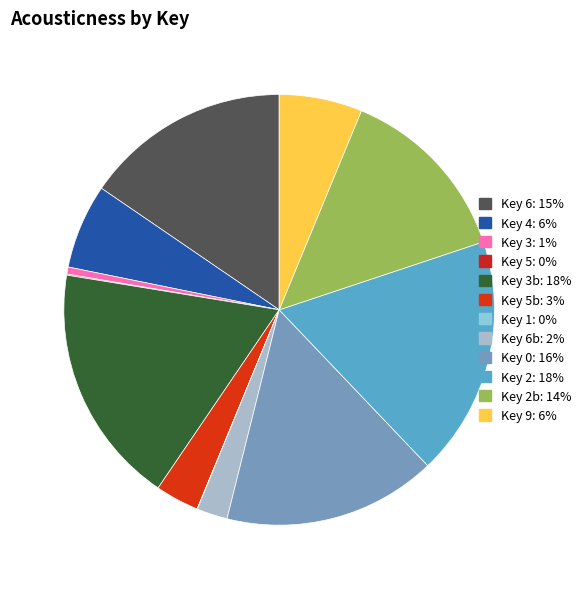

Is there any slice that represents more than half of the pie?

No